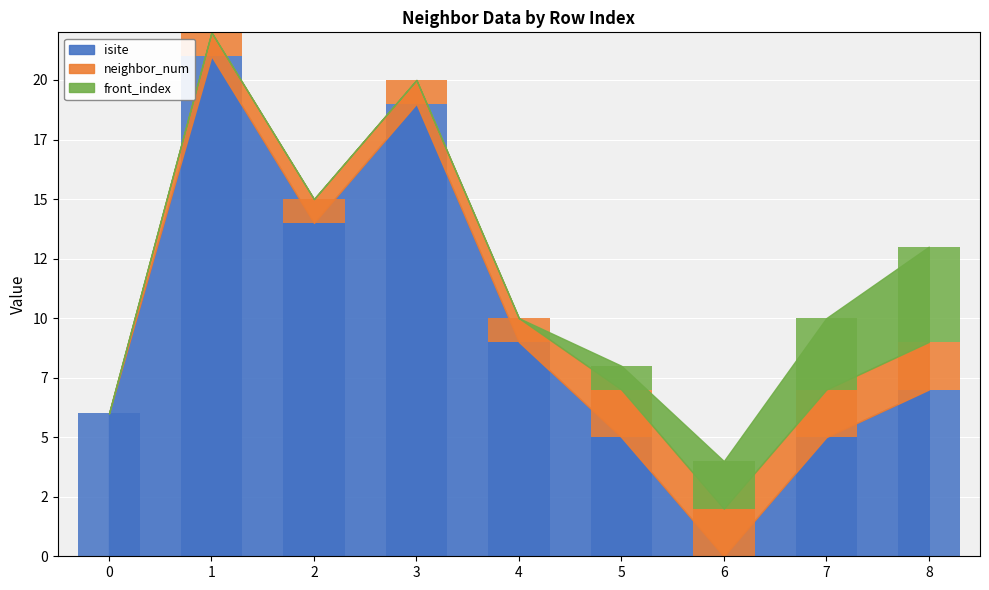

At how many categories does at least one series exceed 18?

2